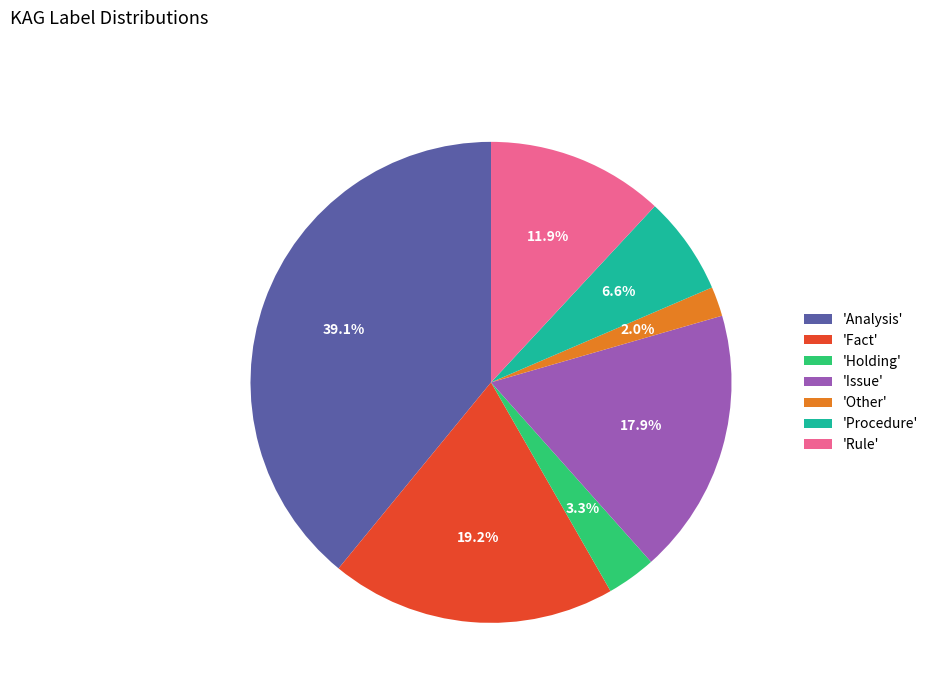

Is there a majority slice in this chart?

No